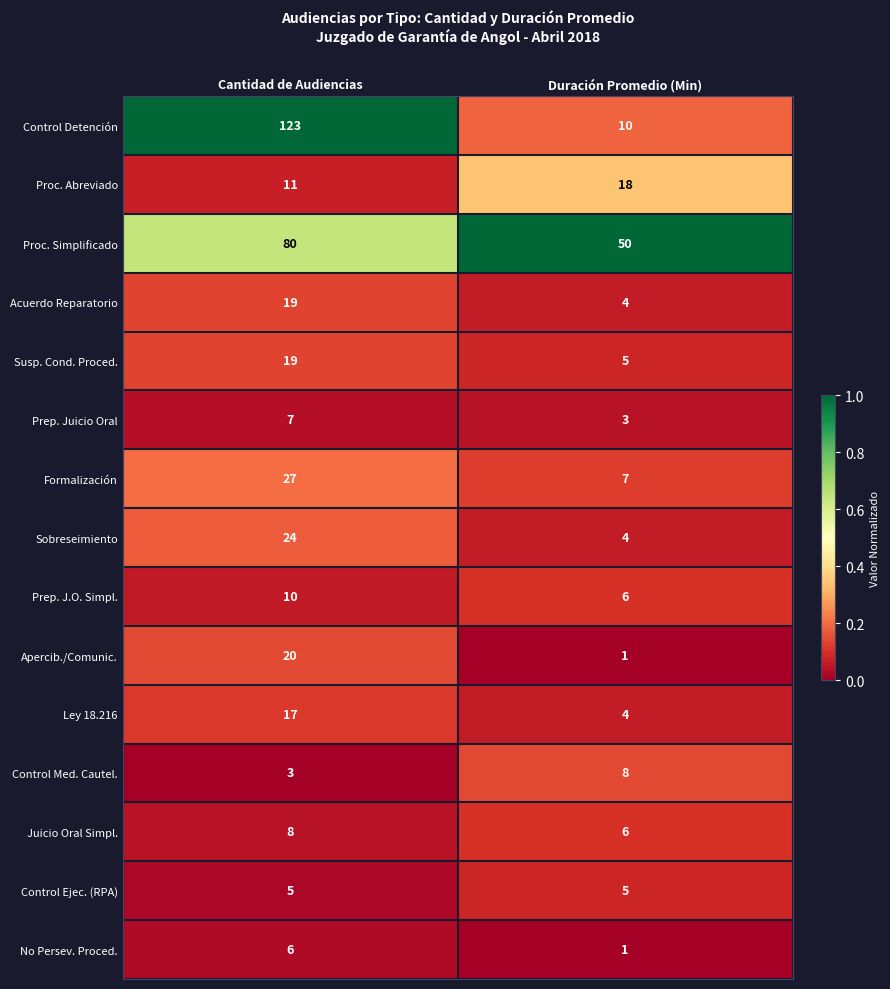

How many data points does each series have?

2